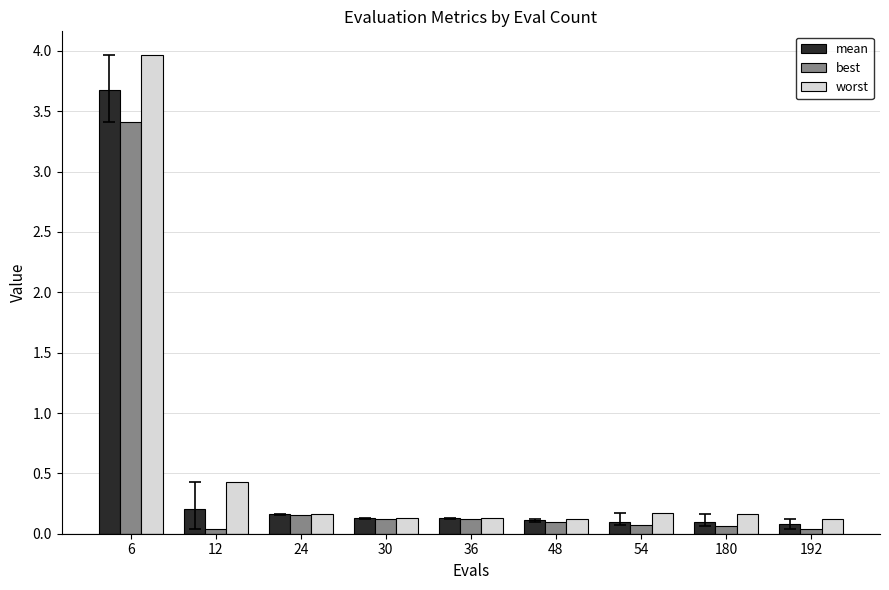

List the series in order of their peak value, lowest first.

best, mean, worst